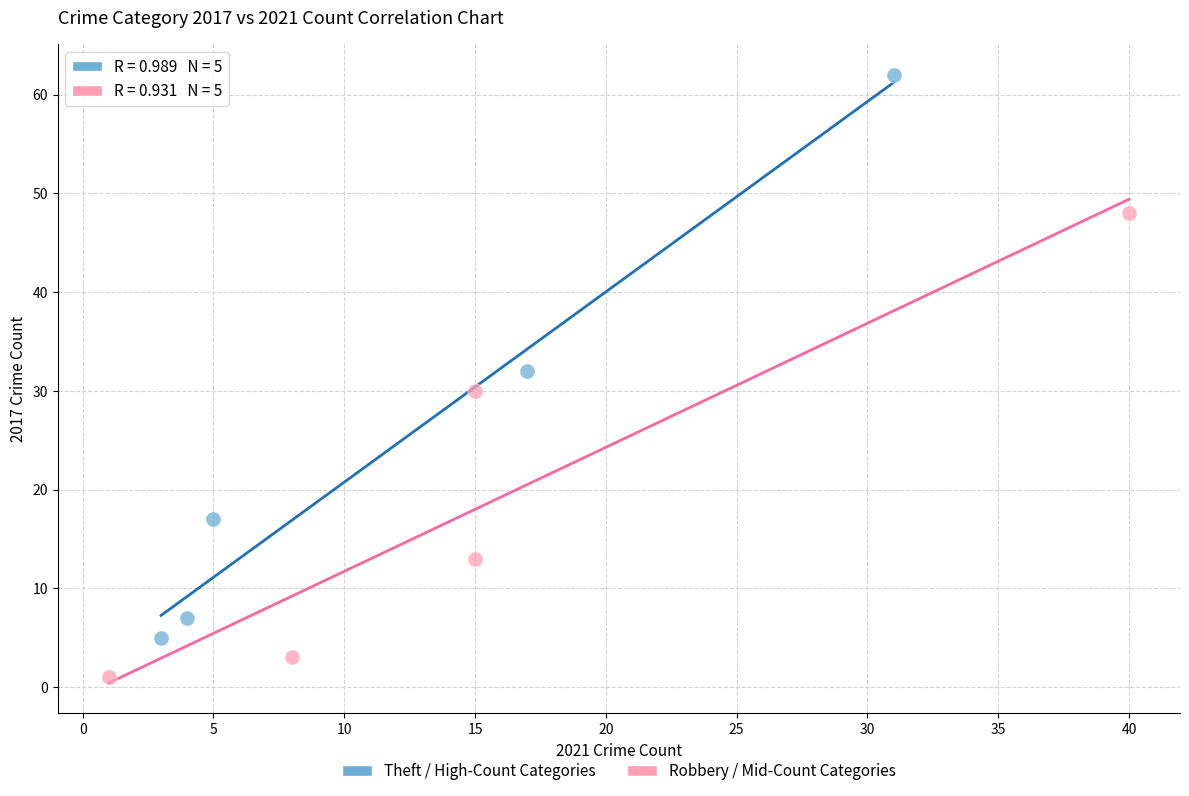

Which series contains the highest Y value?

Theft / High-Count Categories